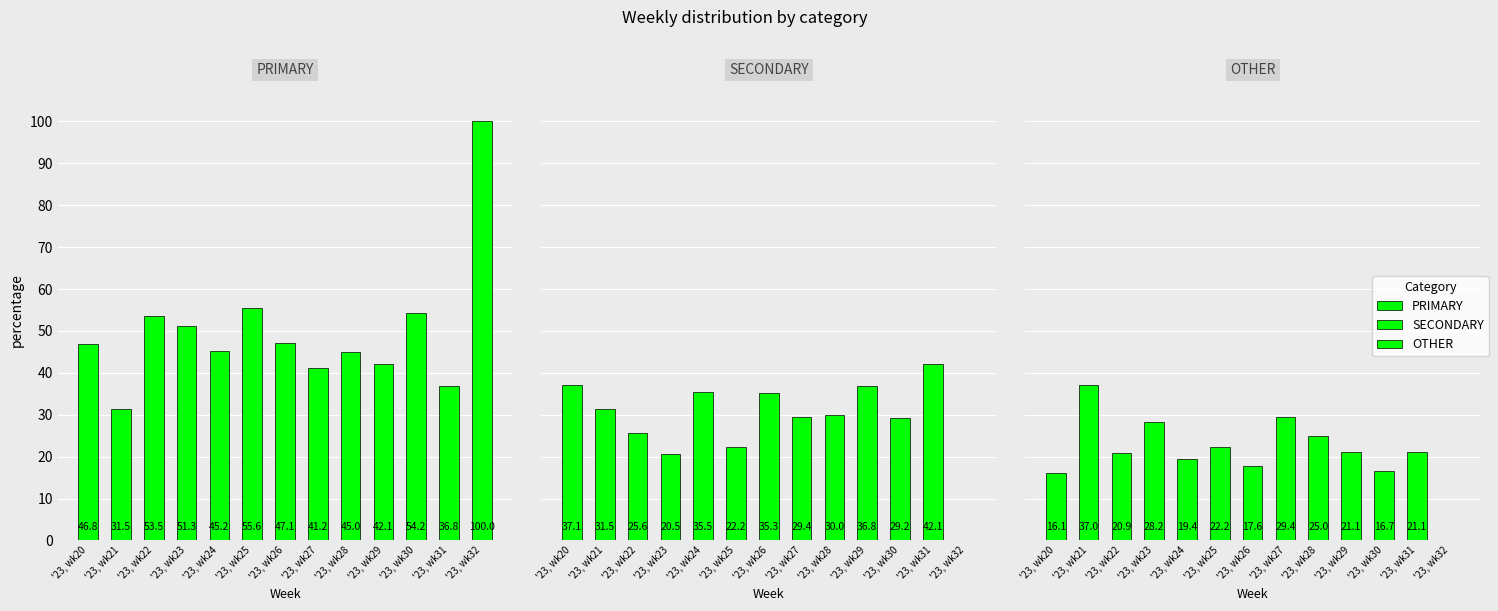

What is the value of the OTHER bar at the 10th from the left?

21.1